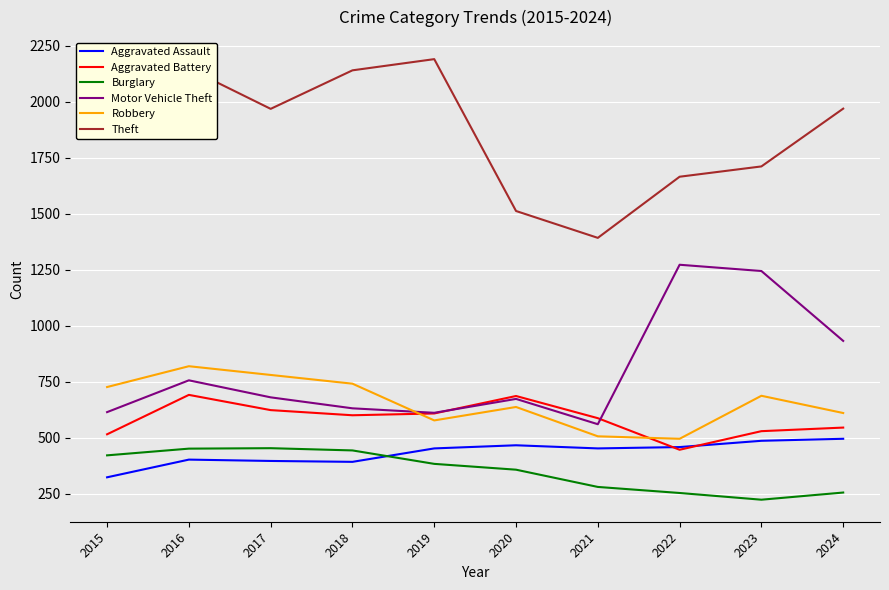

At which label does Motor Vehicle Theft first exceed 680?

2016